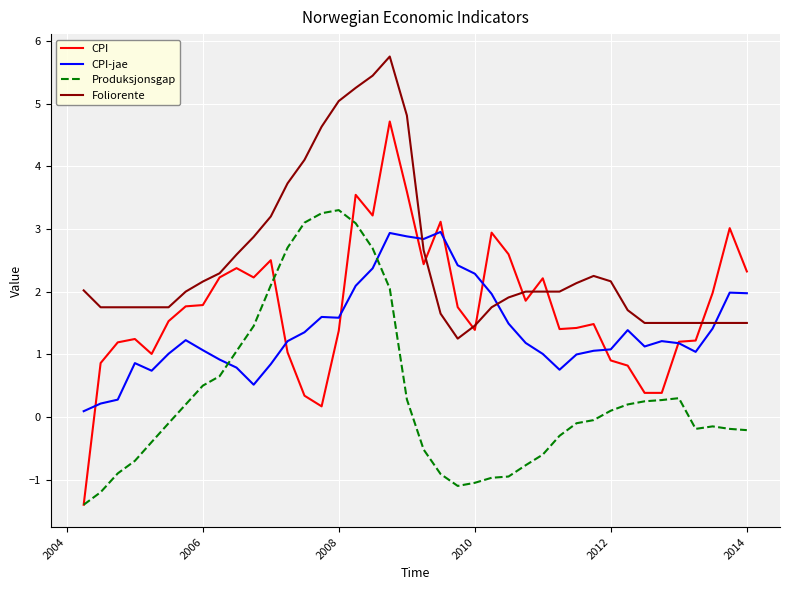

List the series in order of their peak value, lowest first.

CPI-jae, Produksjonsgap, CPI, Foliorente